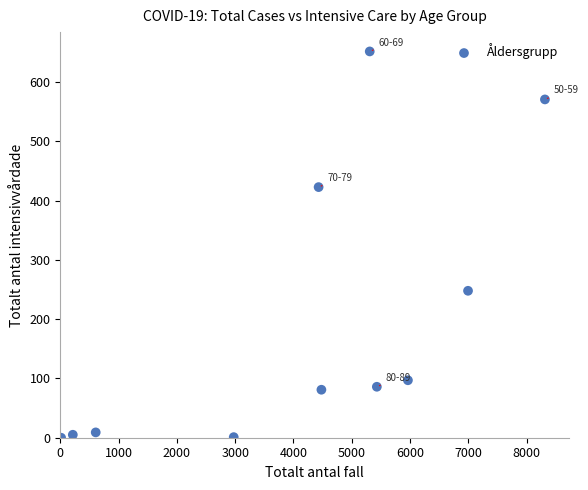

What is the range of X values (max minus min)?

8299